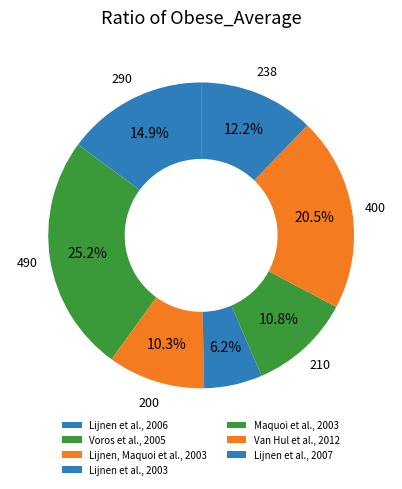

The Van Hul et al., 2012 slice represents 26% of the pie. True or false?

False